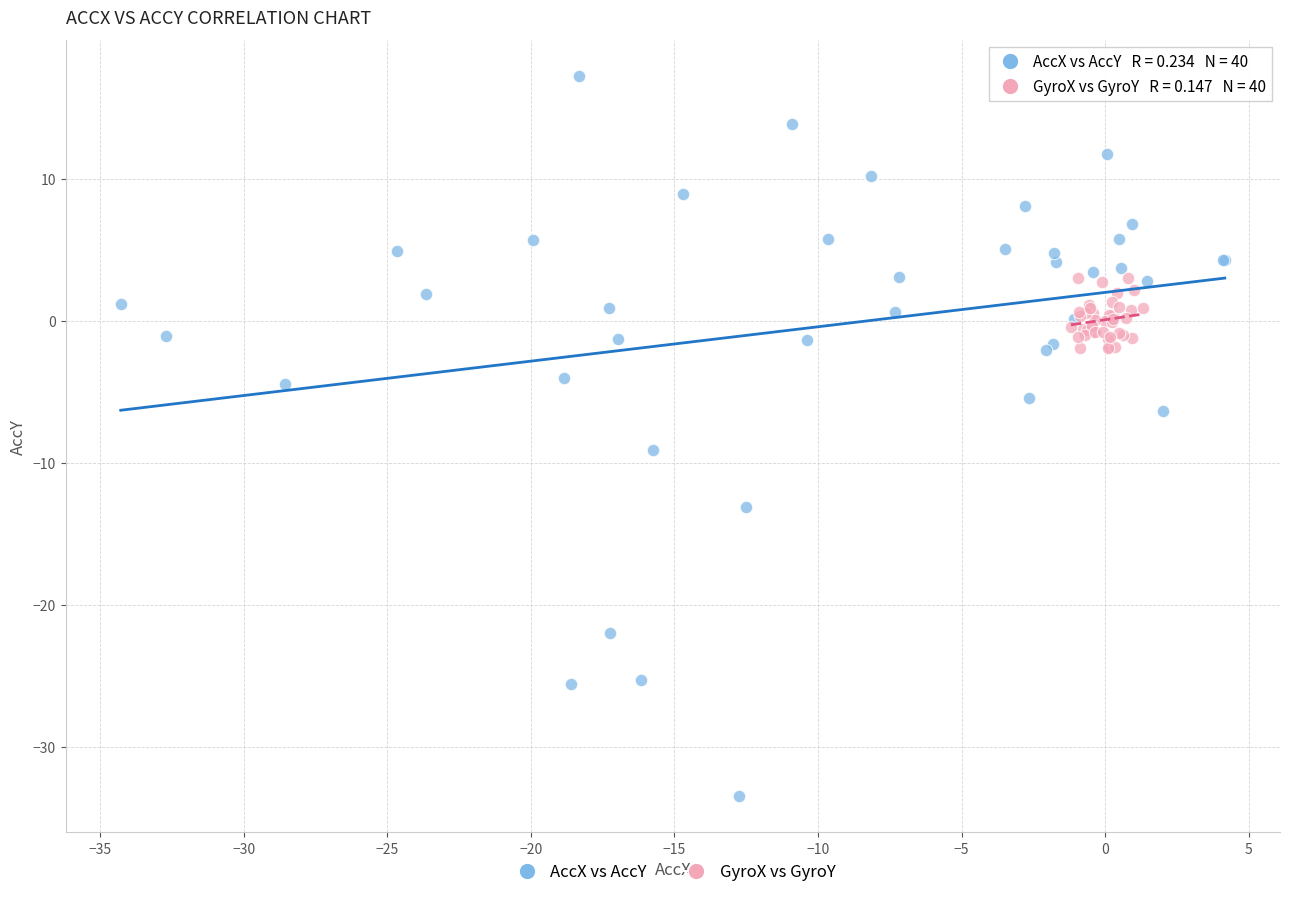

Which series has the largest Y range (max minus min)?

AccX vs AccY